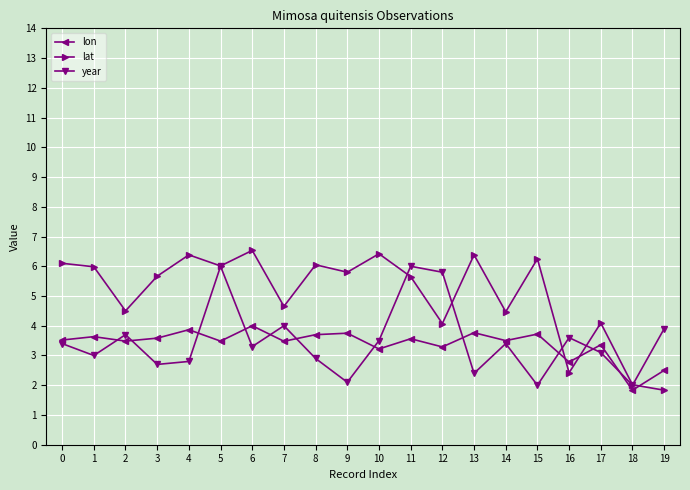

What is the approximate value of lon at 5?

3.5